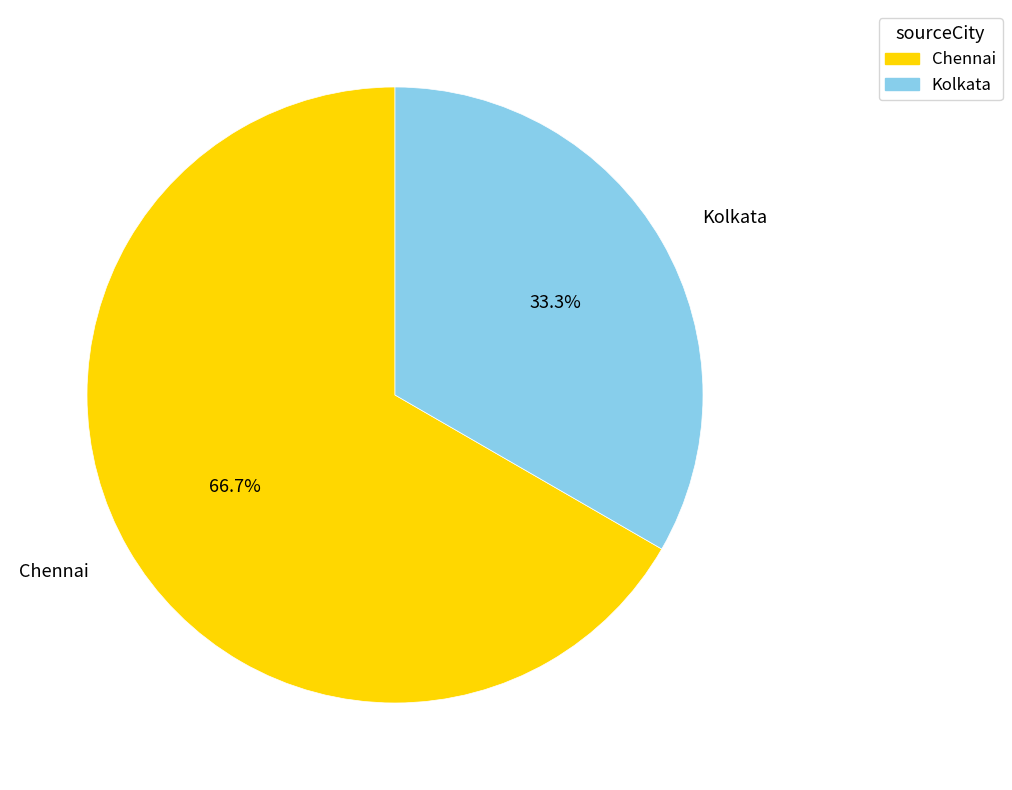

Between Kolkata and Chennai, which is larger?

Chennai